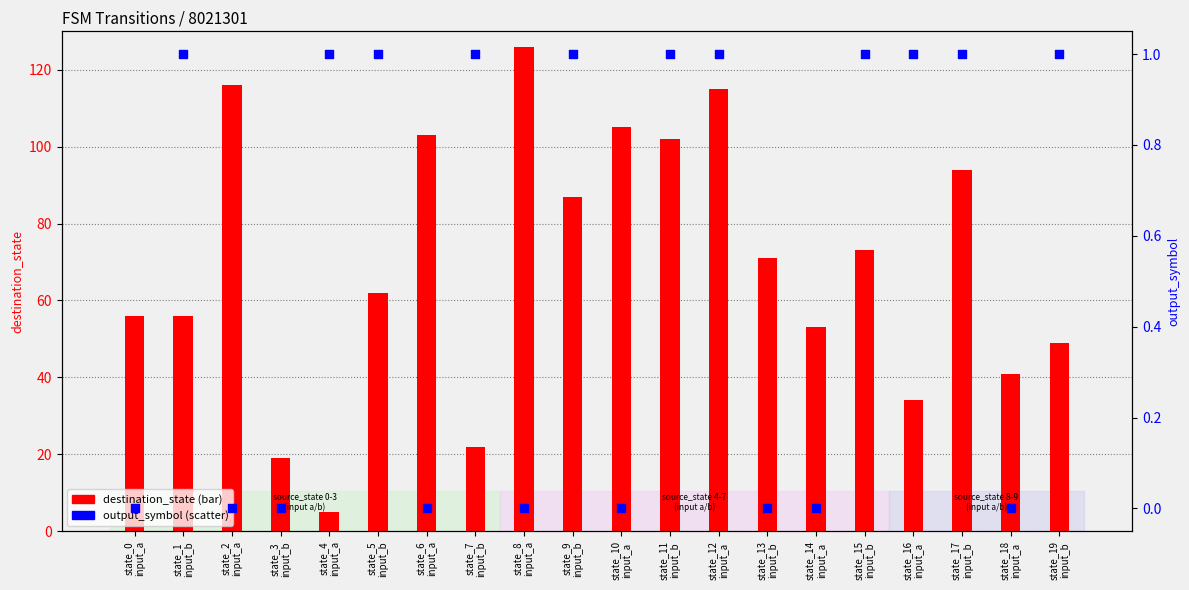

At which category is the sum across all series the highest?

state_8
input_a